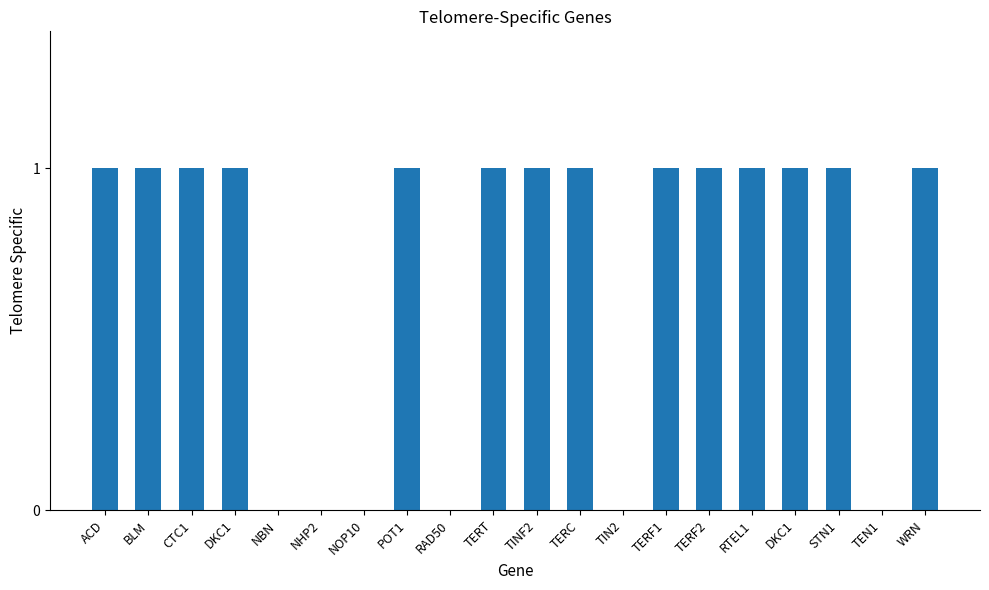

What is the sum of all values?

14